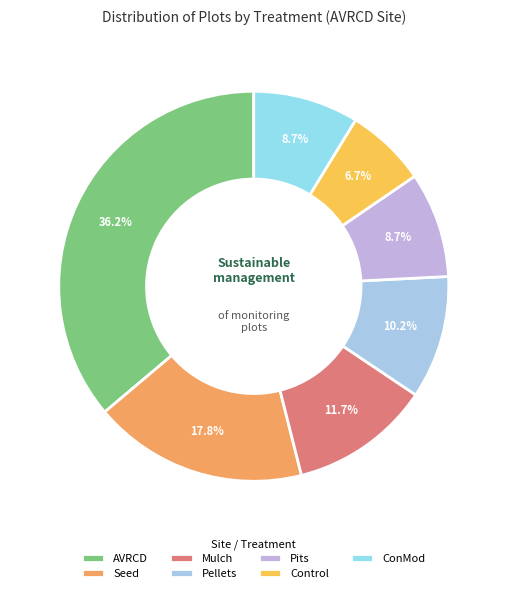

To the nearest percent, what percentage of the pie is AVRCD?

36%